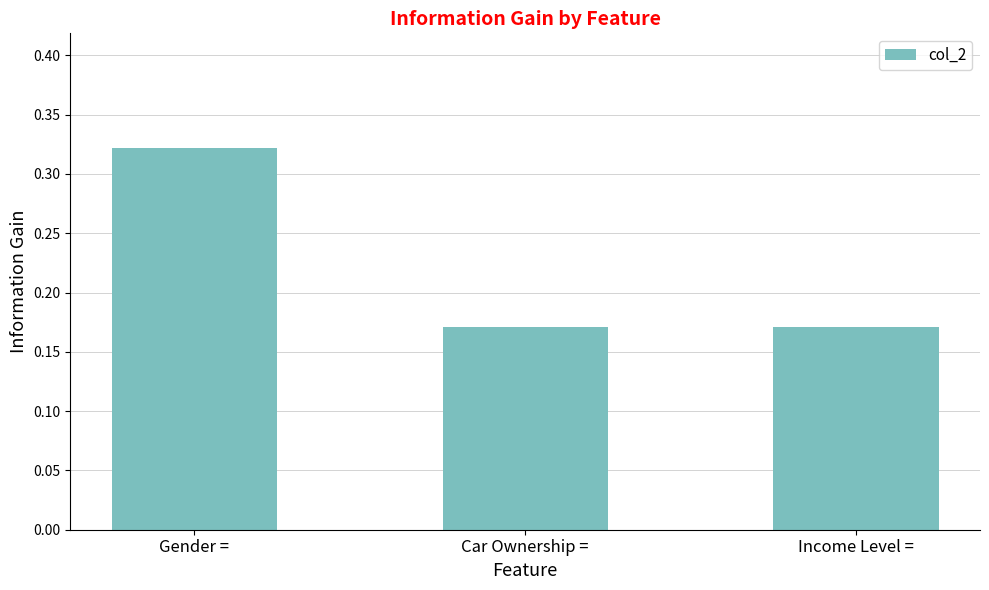

What is the sum of all values?

0.7